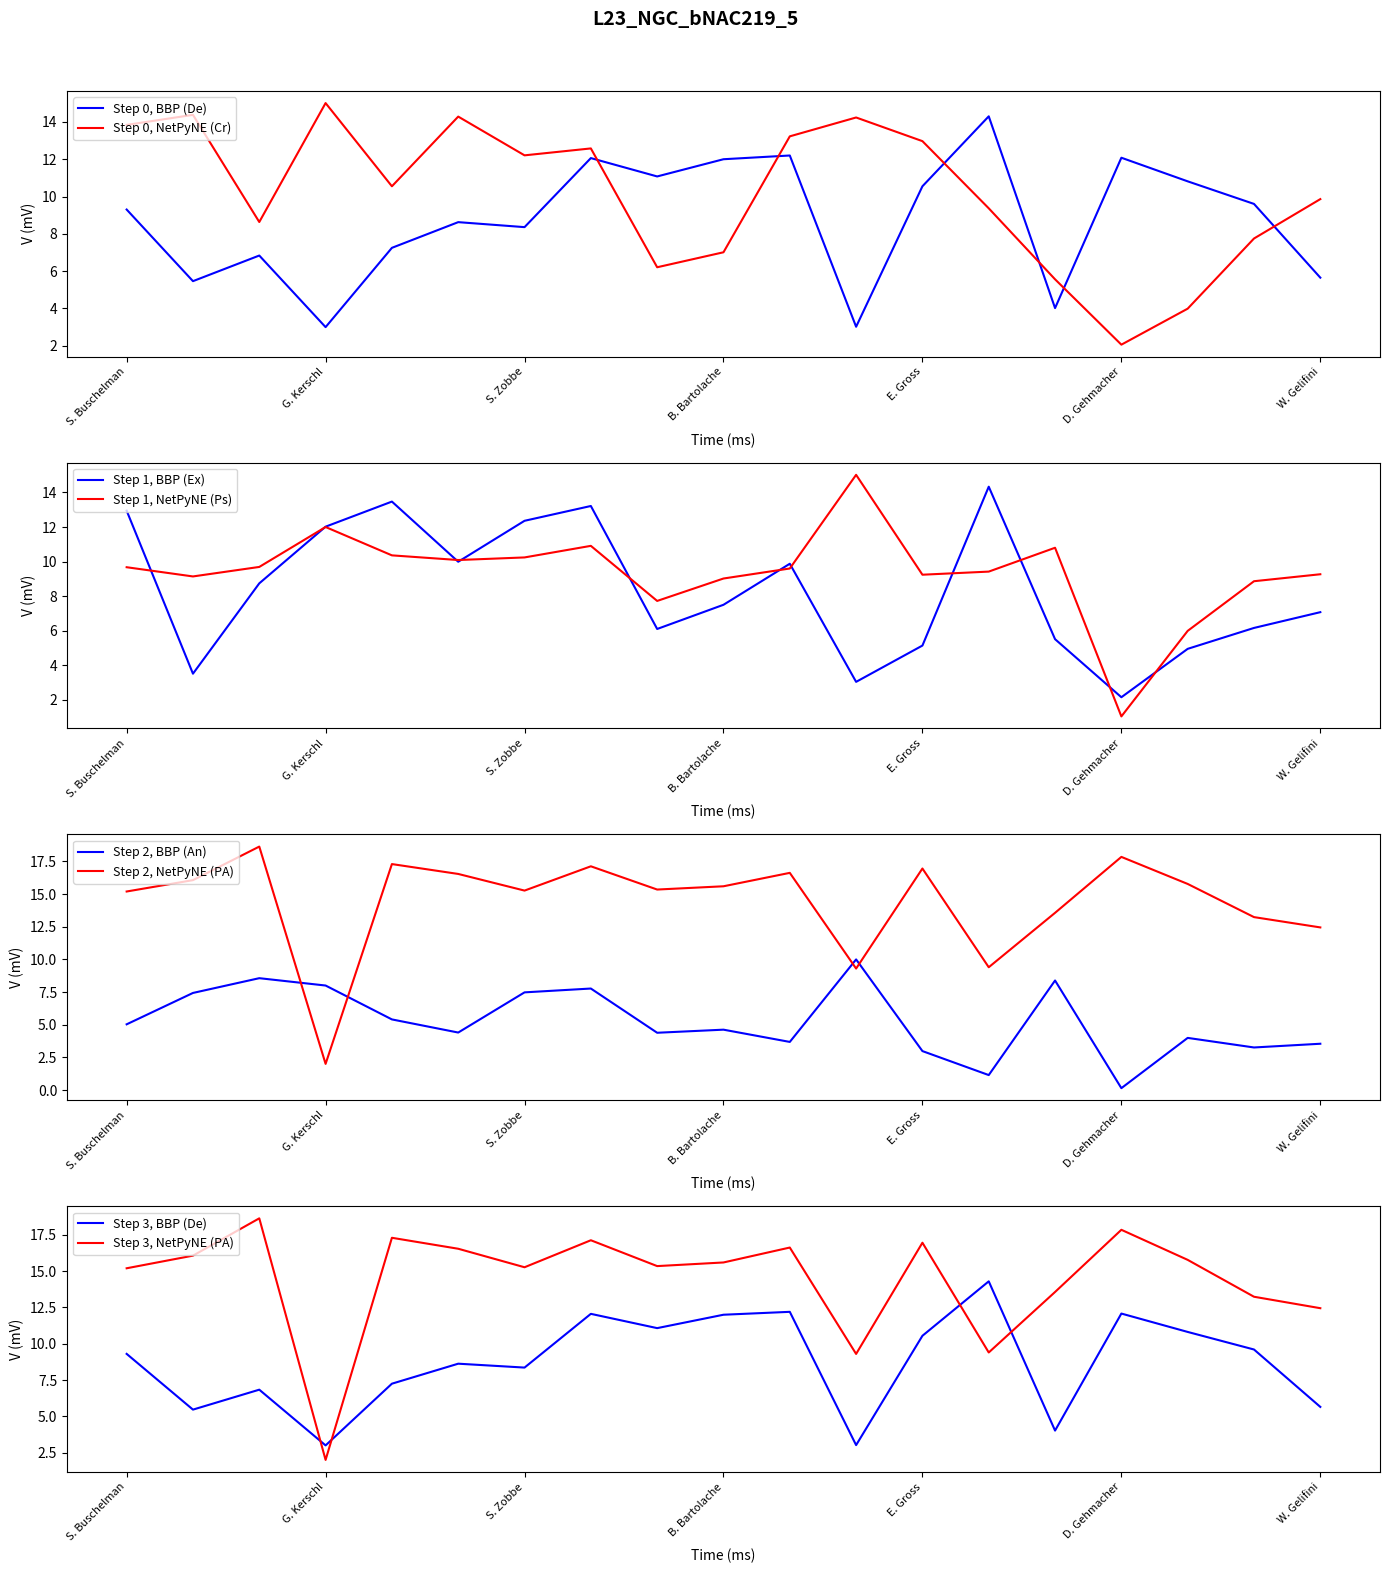

What are all the series names shown in the legend?

De, Cr, Ex, Ps, An, PA